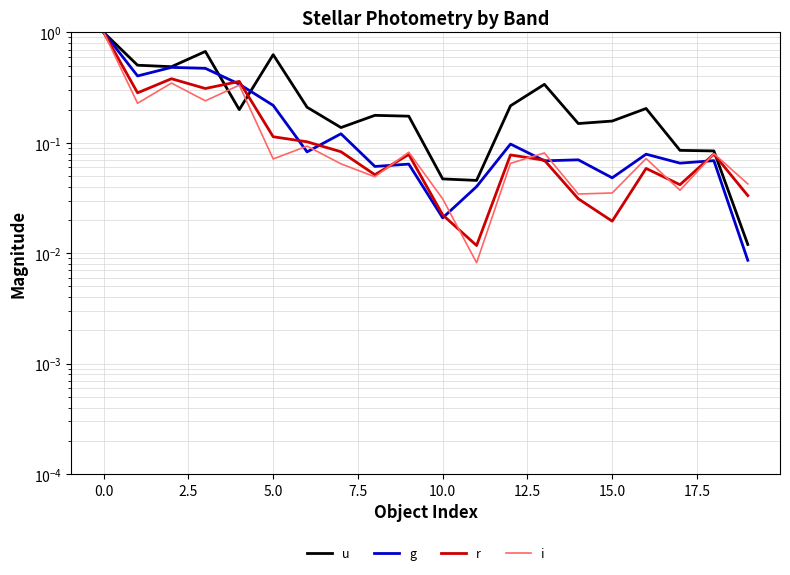

What is the sum of all r values?

3.2